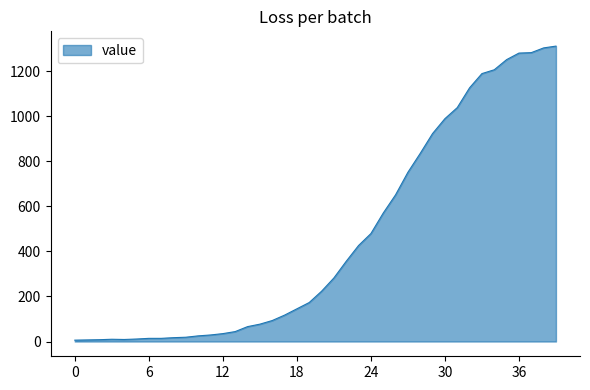

What is the greatest value displayed?

1311